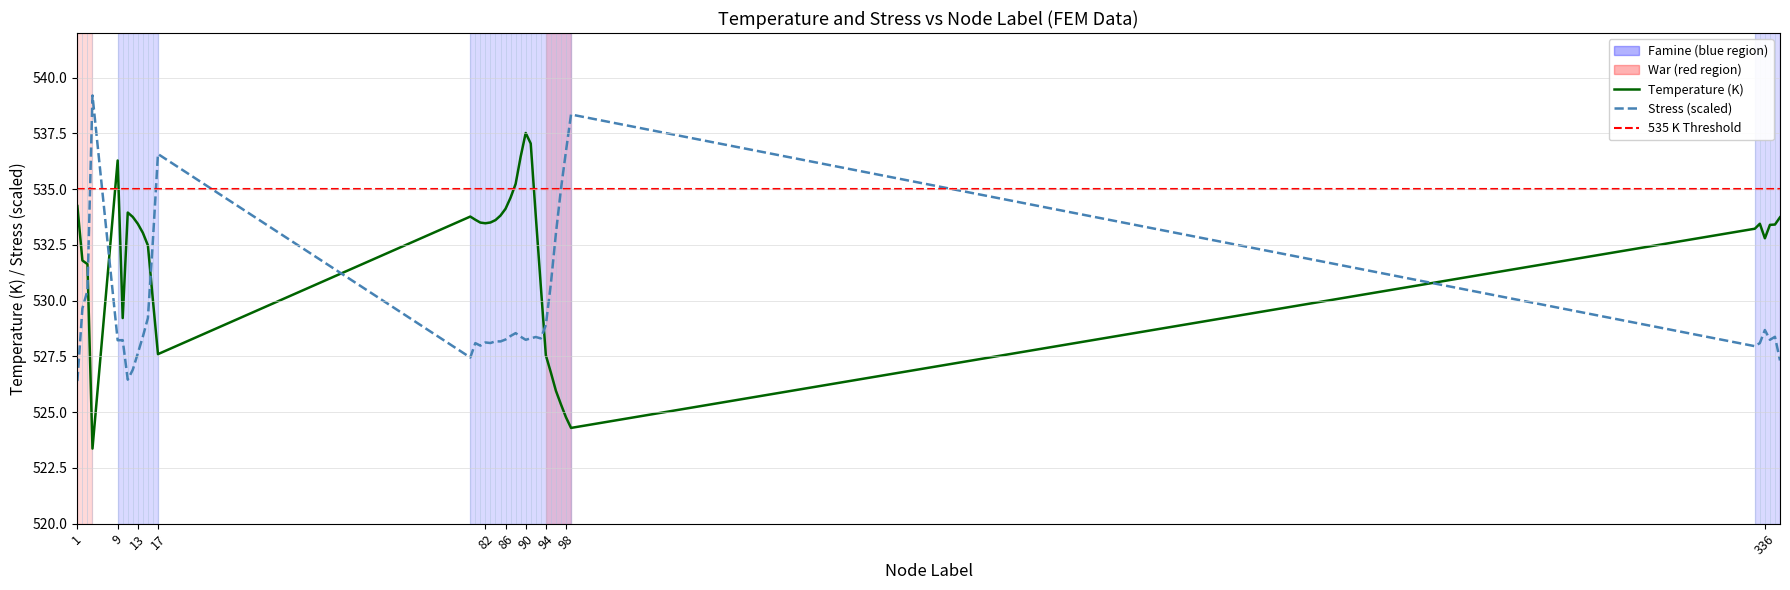

Is this an area chart (filled region under the line)?

No